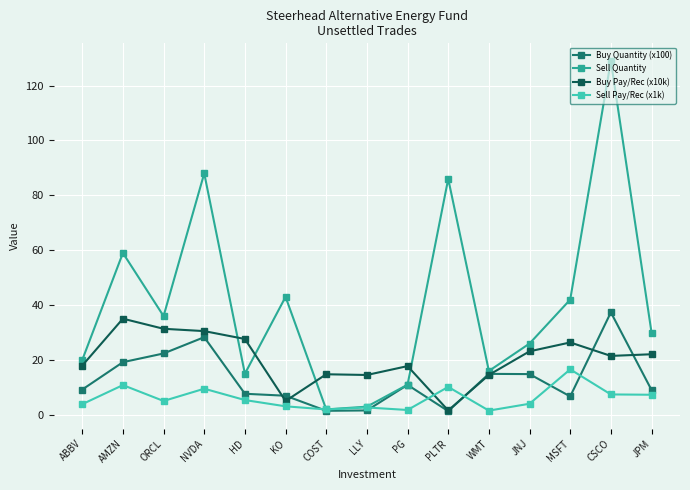

Which category has the highest value in the Sell Pay/Rec (x1k) series?

MSFT